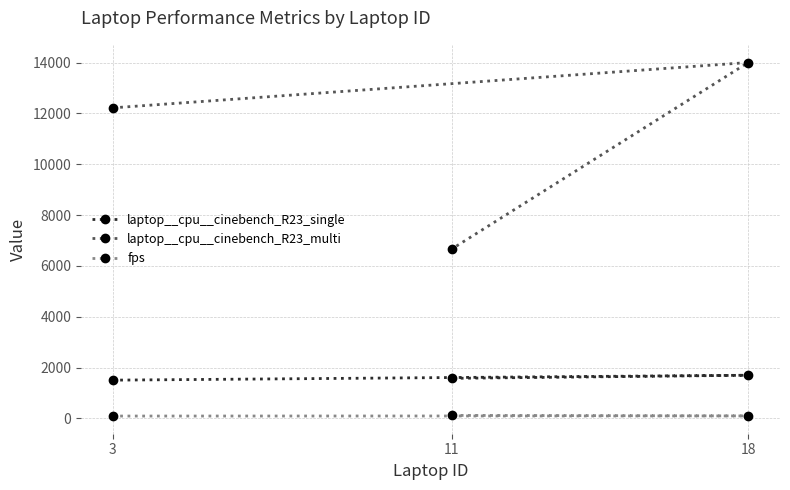

What is the maximum value shown in the chart?

14000